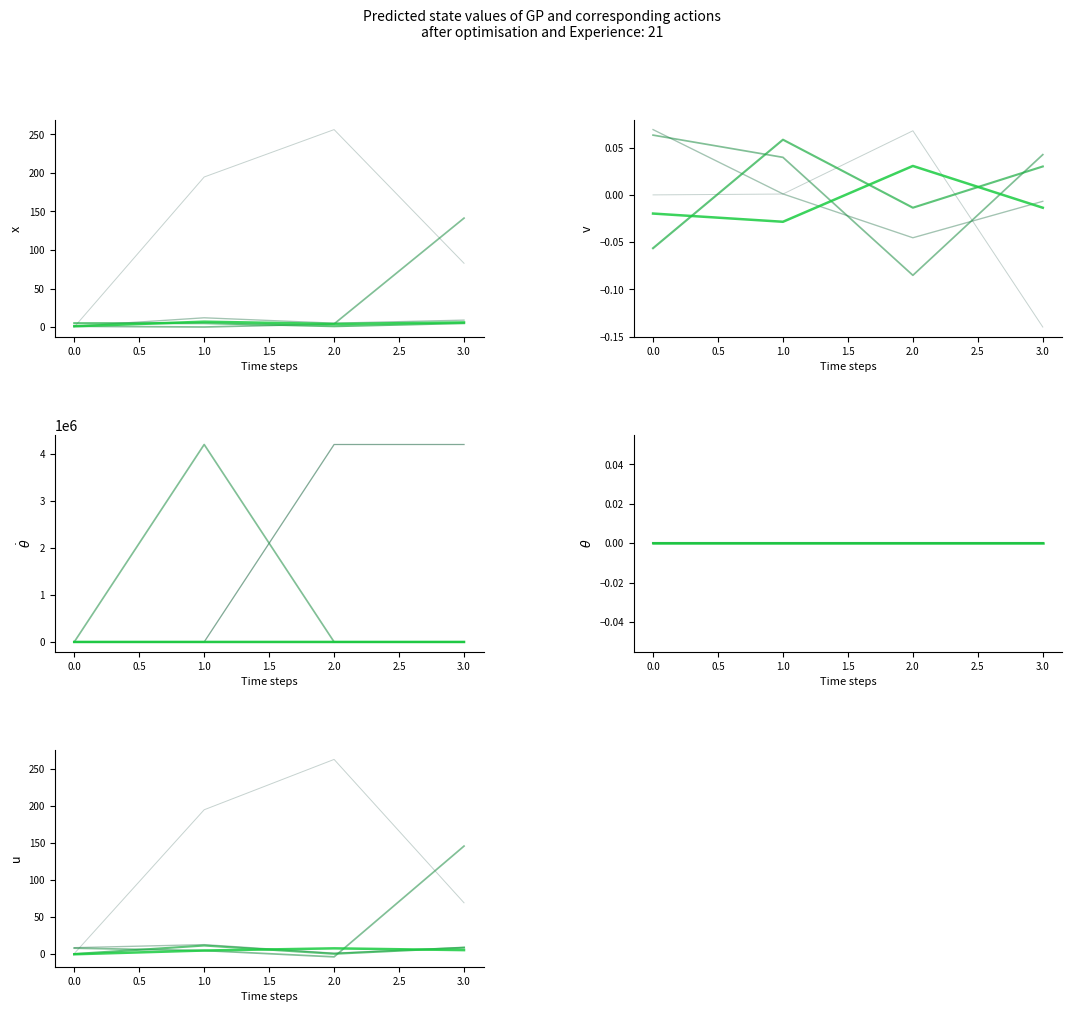

How many data points does each series have?

4